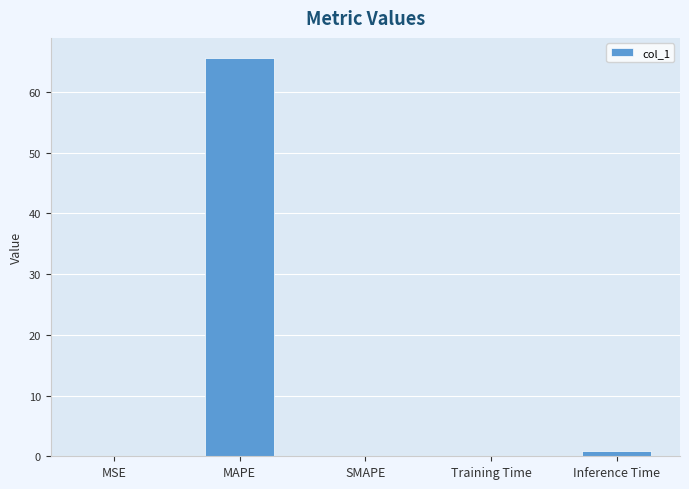

What is the average value?

13.3